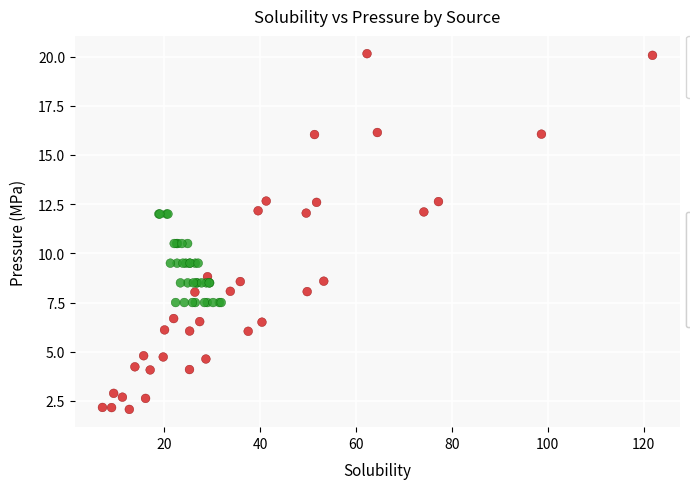

Which series has the widest spread of Y values?

Sato